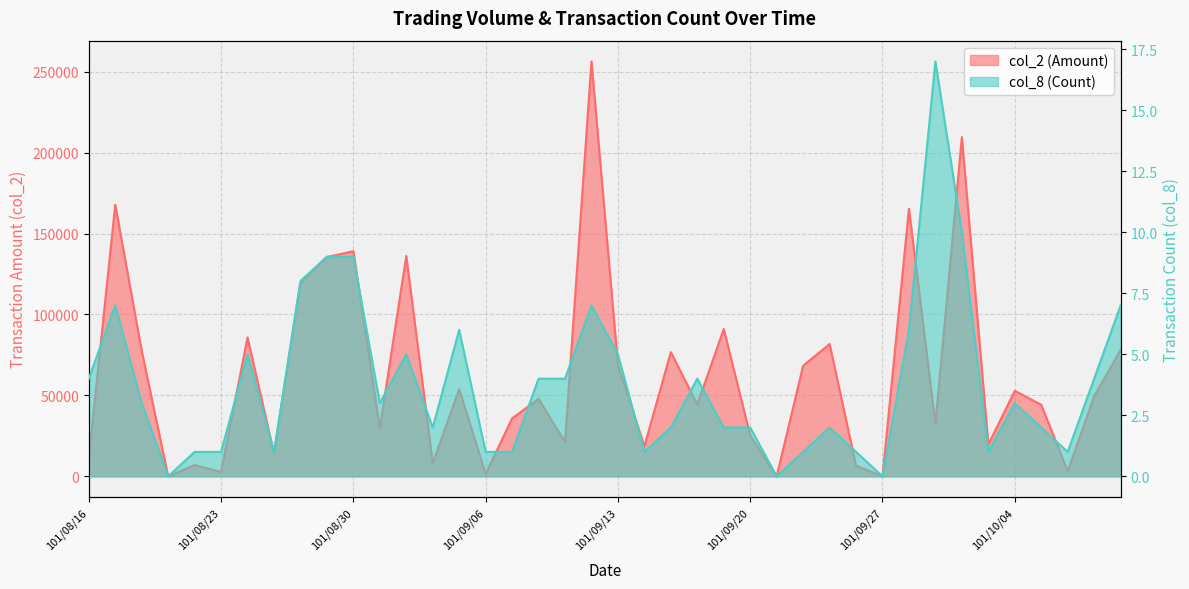

List the series in order of their overall mean, highest first.

col_2, col_8